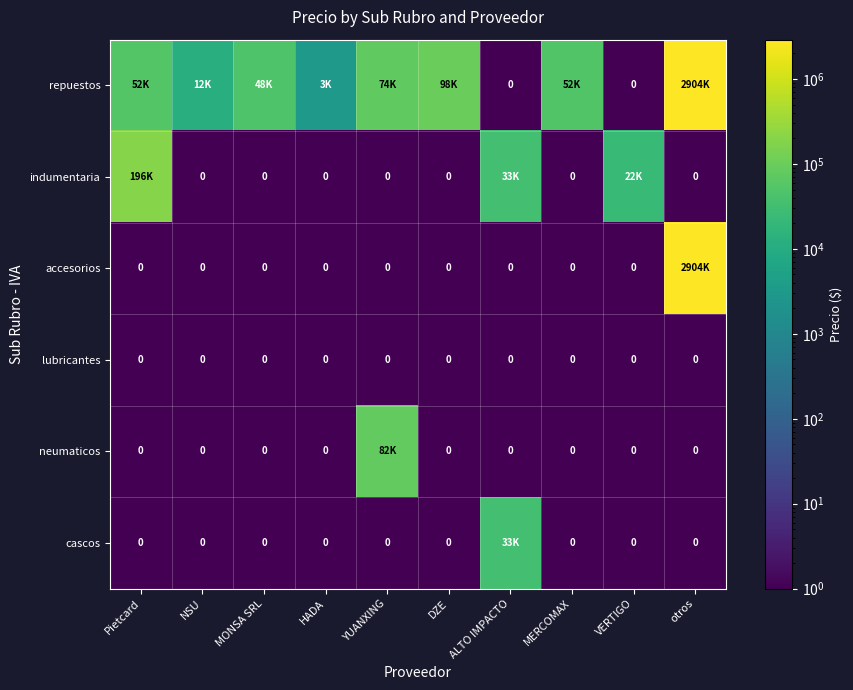

Rank the categories by cascos value from highest to lowest.

ALTO IMPACTO, Pietcard, NSU, MONSA SRL, HADA, YUANXING, DZE, MERCOMAX, VERTIGO, otros